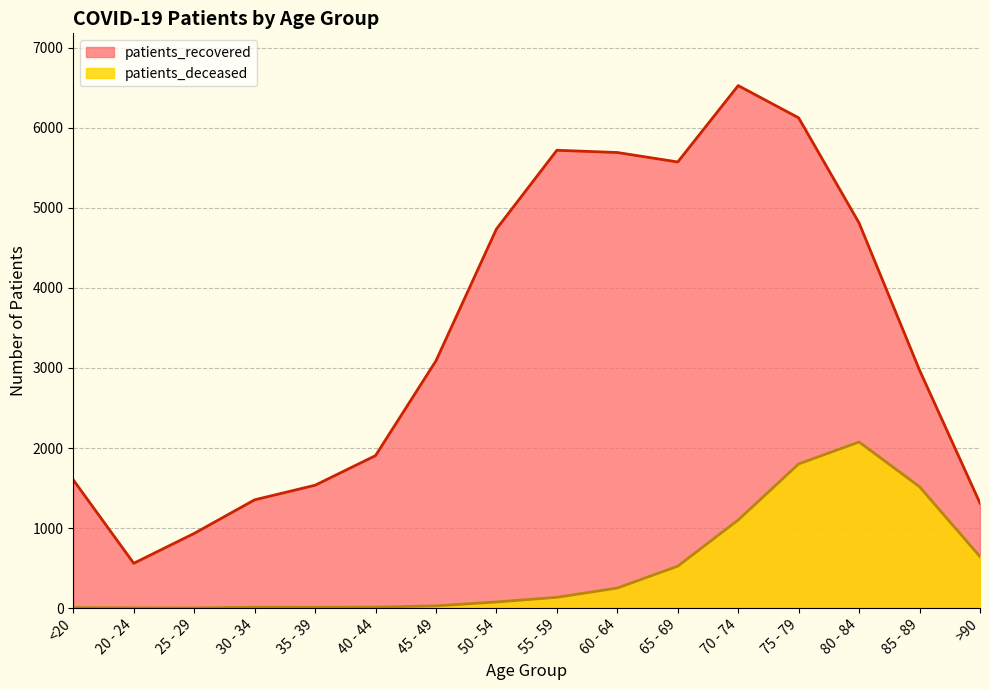

What is the label of the 5th point from the right?

70 - 74